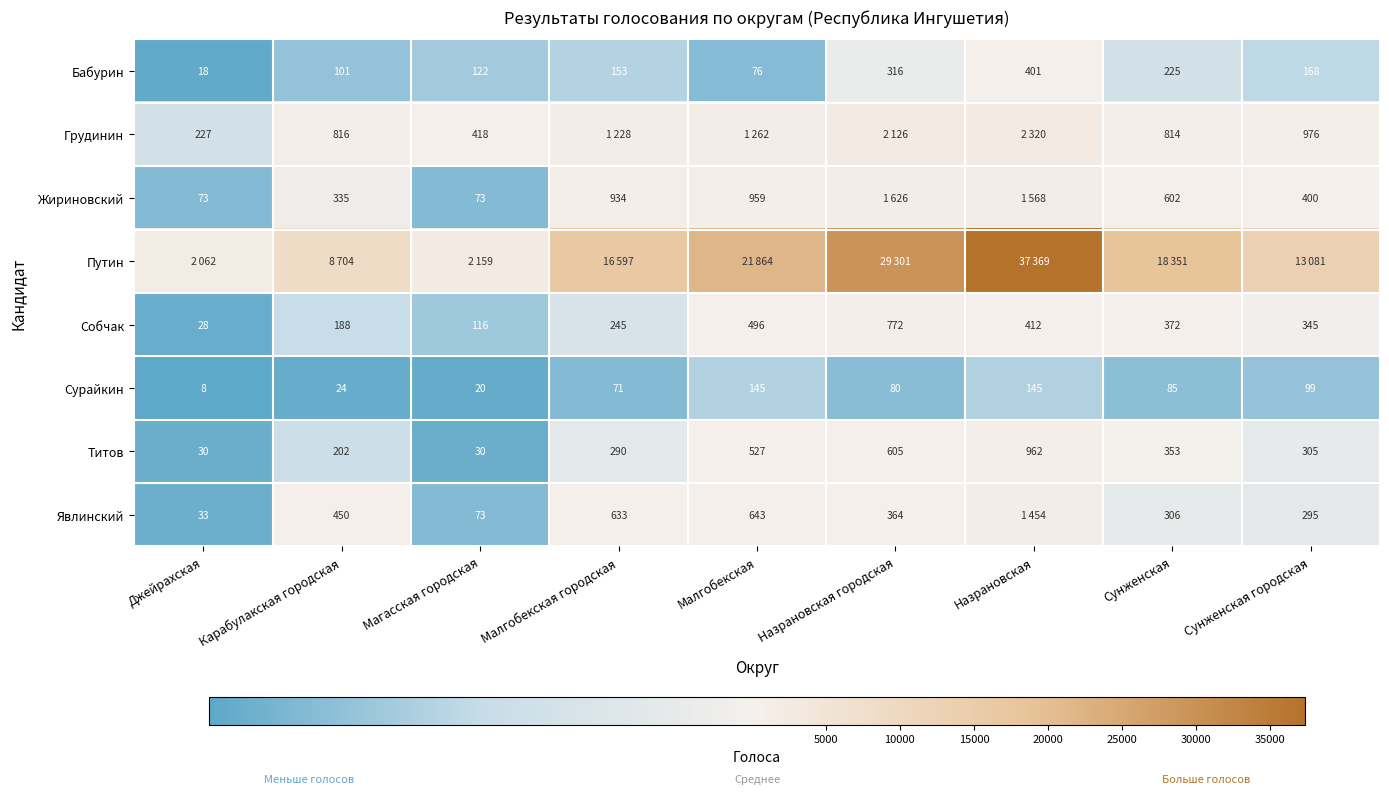

What is the sum of the Явлинский values at Малгобекская and Сунженская городская?

938